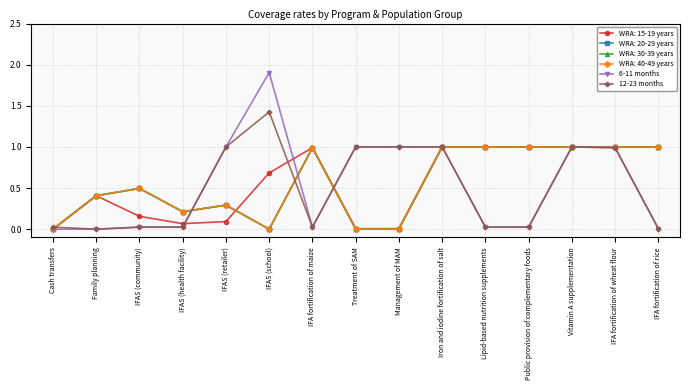

True or false: 6-11 months has a value of 1.0 at IFAS (retailer).

True